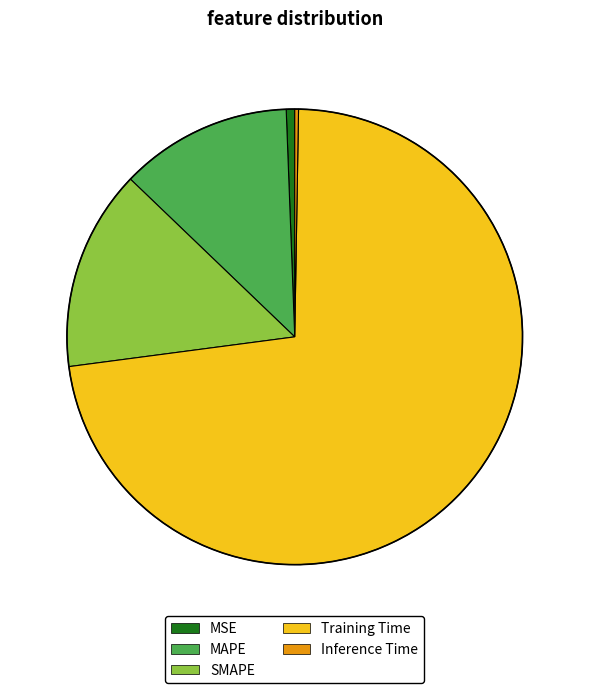

Which slice is the largest?

Training Time